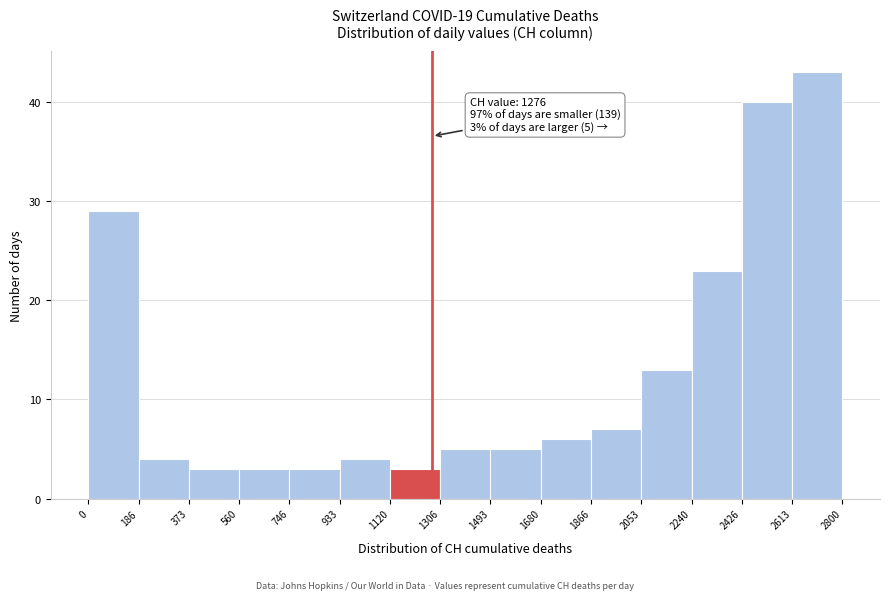

Over which range of the x-axis is the bar tallest?

2613 to 2800